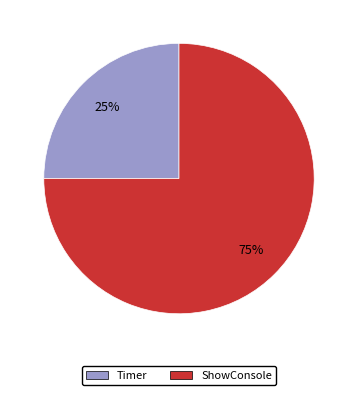

Which has a higher value, Timer or ShowConsole?

ShowConsole